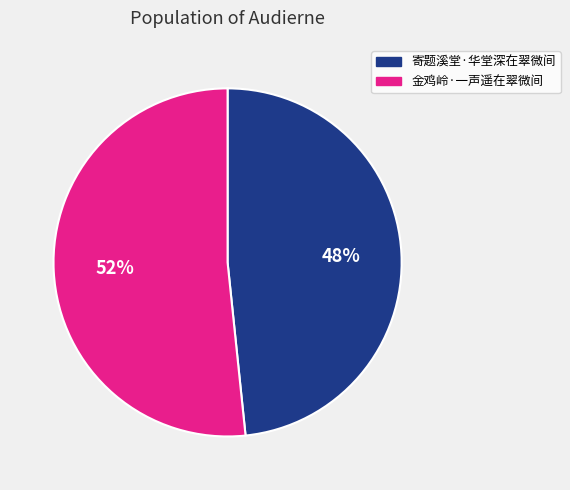

Is there any slice that represents more than half of the pie?

Yes